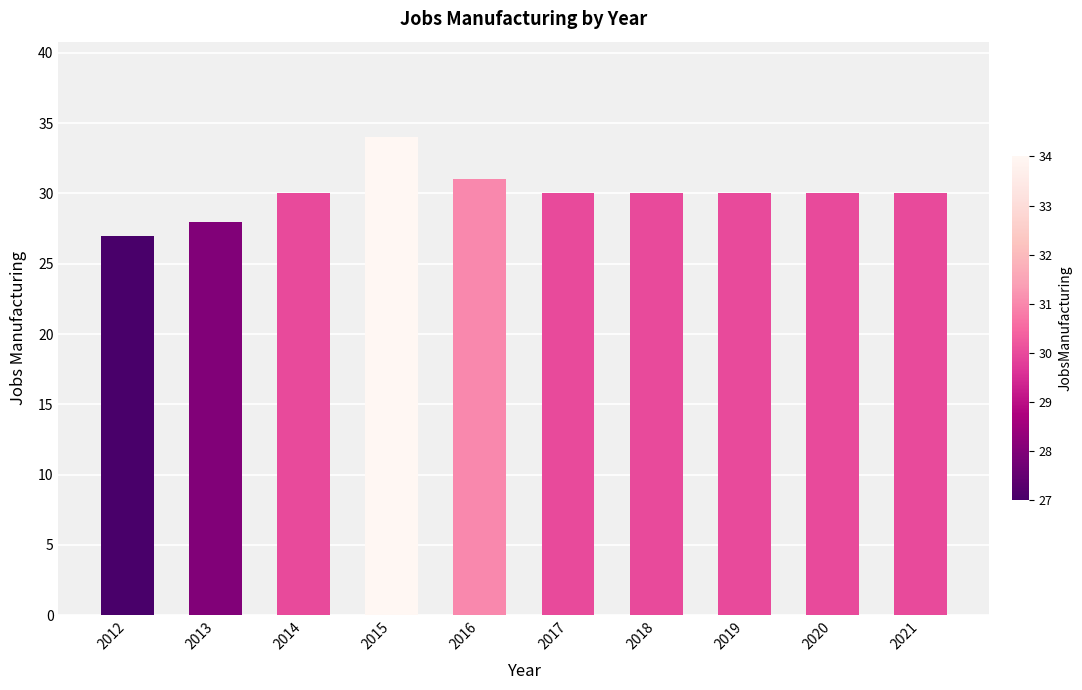

How many bars are there in total?

10